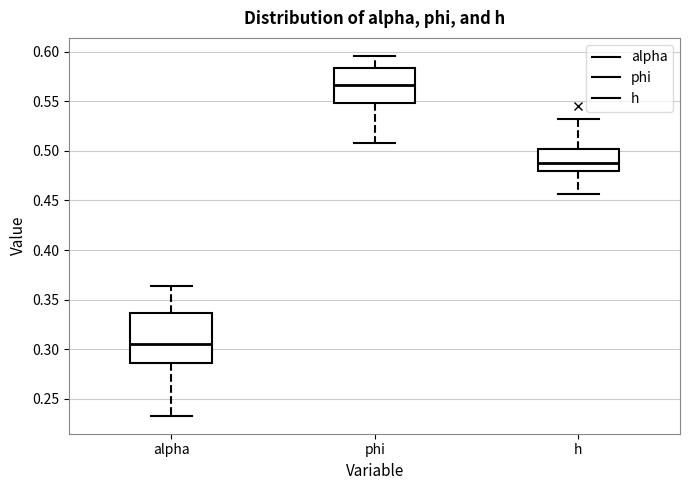

Reading left to right, read every box against the y-axis: the position of its median line, the range the box covers, and the ends of its whiskers. The values are not printed on the chart, so give them approximately, as read against the axis.

alpha: median 0.305, box 0.285 to 0.335, whiskers 0.235 to 0.365
phi: median 0.565, box 0.550 to 0.585, whiskers 0.510 to 0.595
h: median 0.490, box 0.480 to 0.500, whiskers 0.455 to 0.530